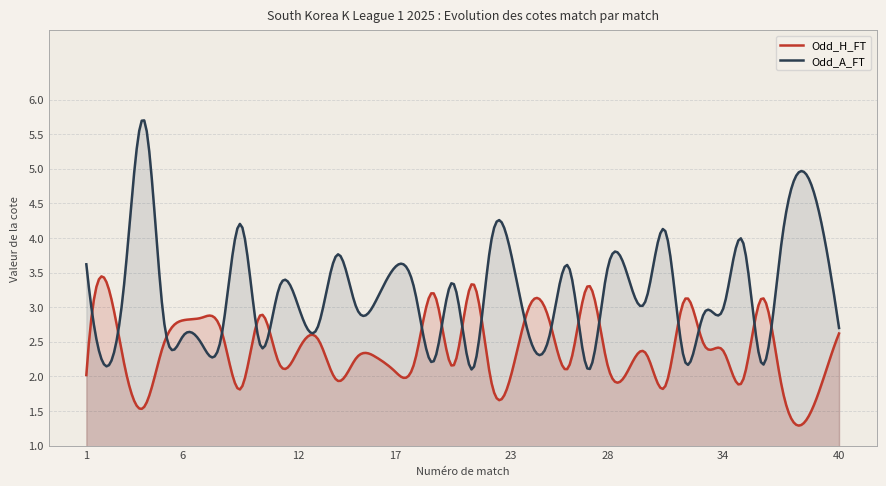

How many series are shown in this chart?

2